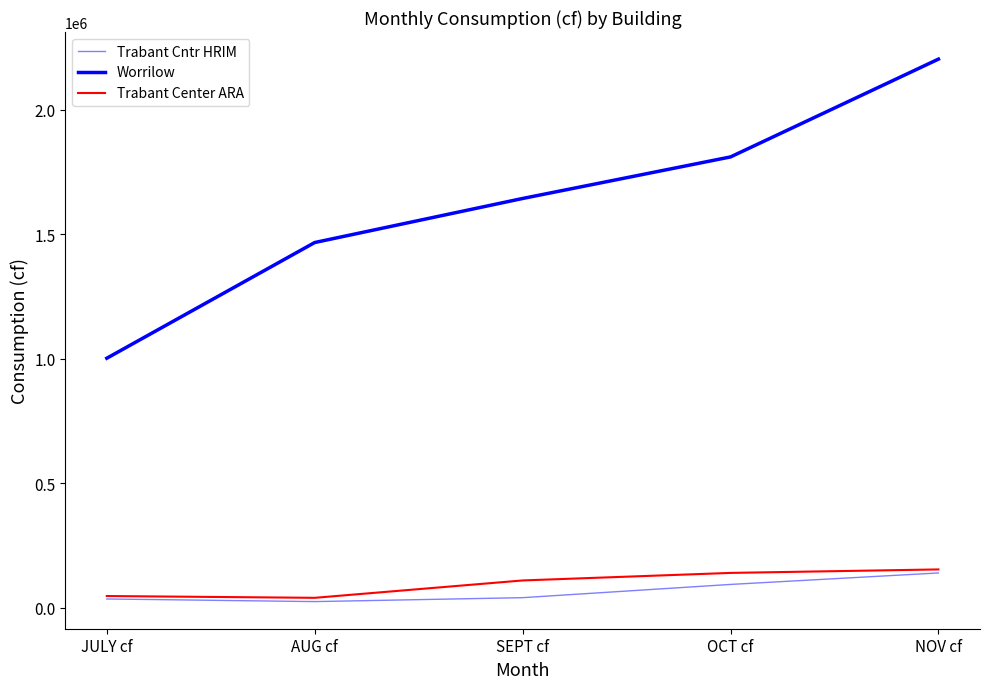

Is it true that Trabant Center ARA equals 62885 at AUG cf?

False